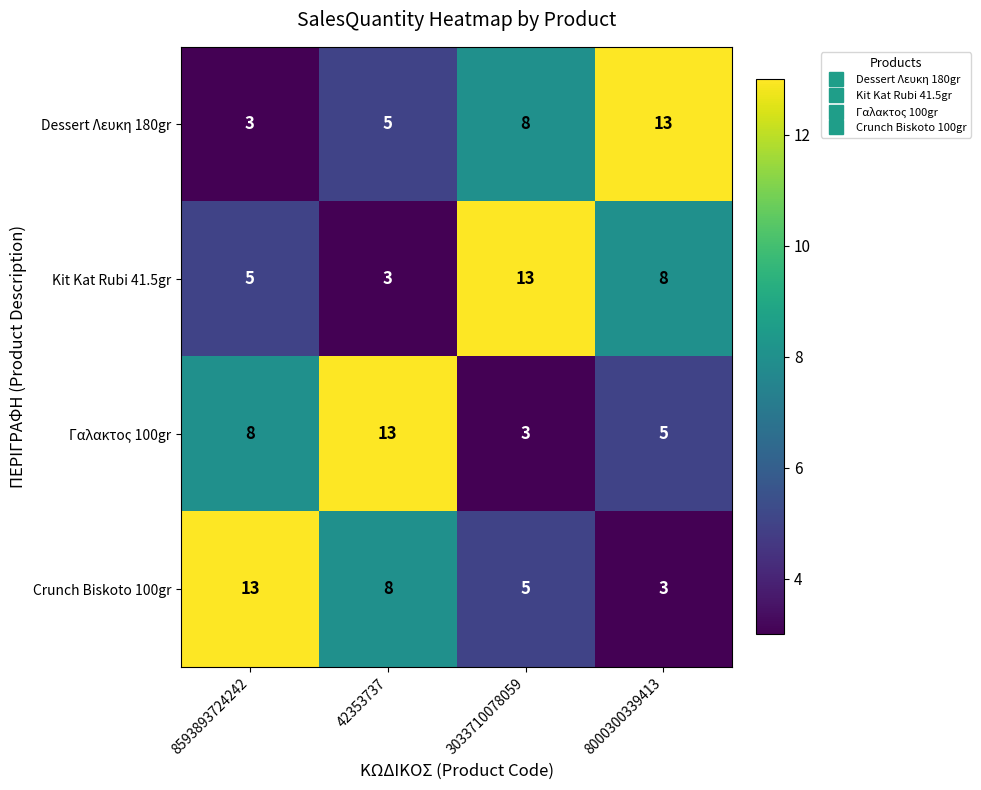

True or false: Dessert Λευκη 180gr has a value of 7 at 42353737.

False